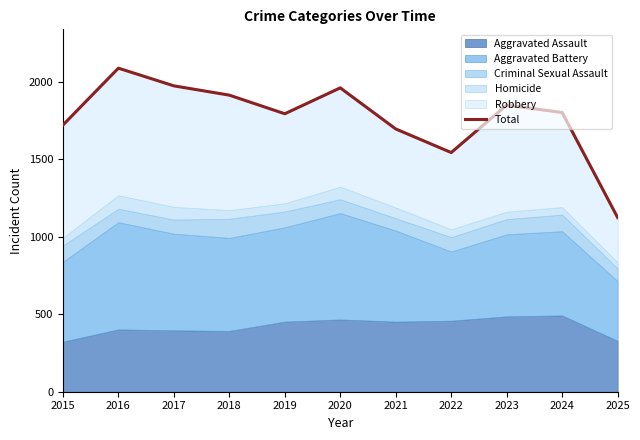

Approximately how many times larger is the value at 2019 compared to 2017?

0.9